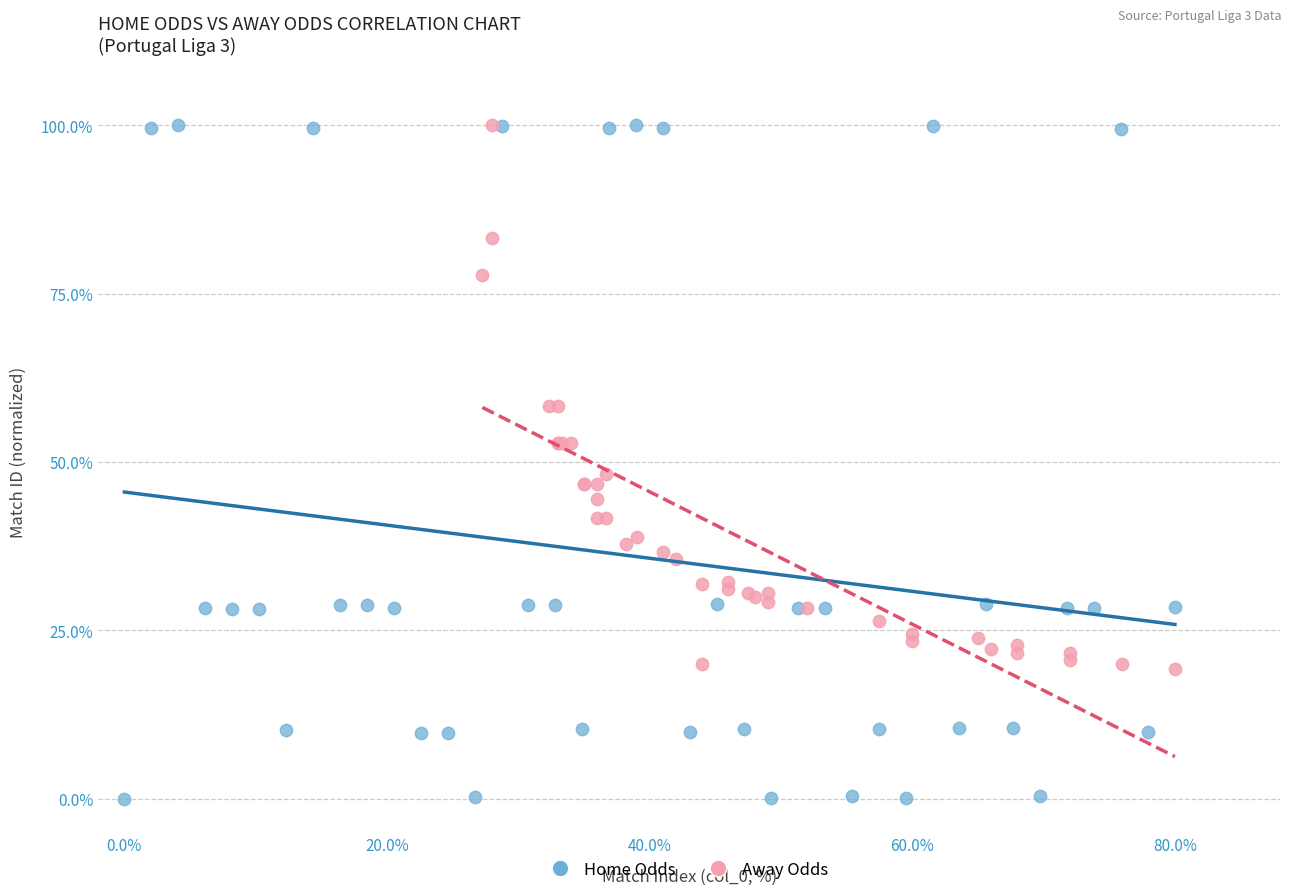

Which series has the largest Y range (max minus min)?

Home Odds